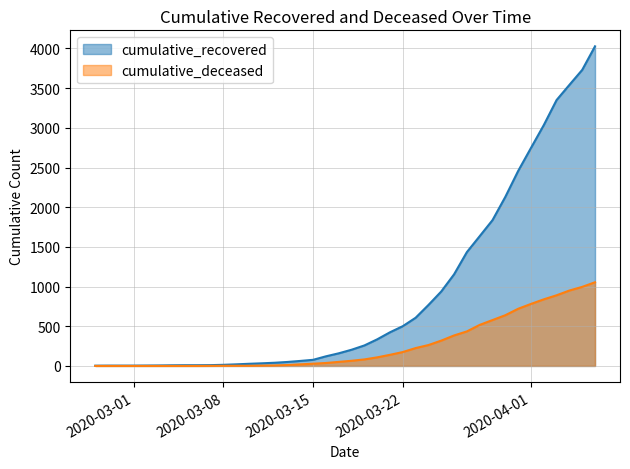

At which label does cumulative_deceased first exceed 65?

2020-03-19